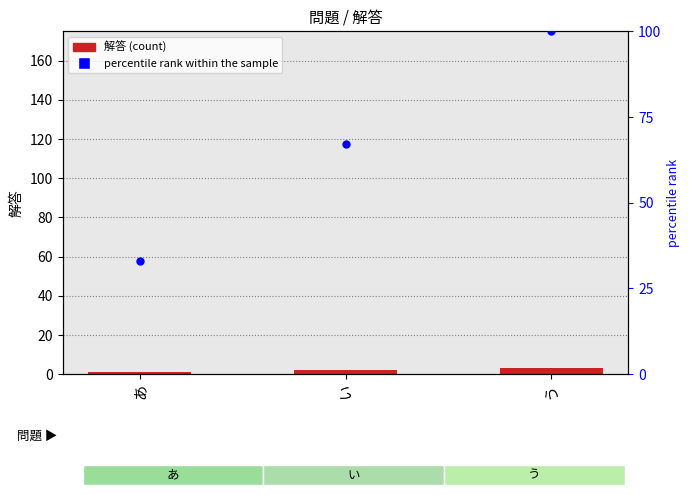

Which series reaches the maximum Y coordinate?

percentile rank within the sample